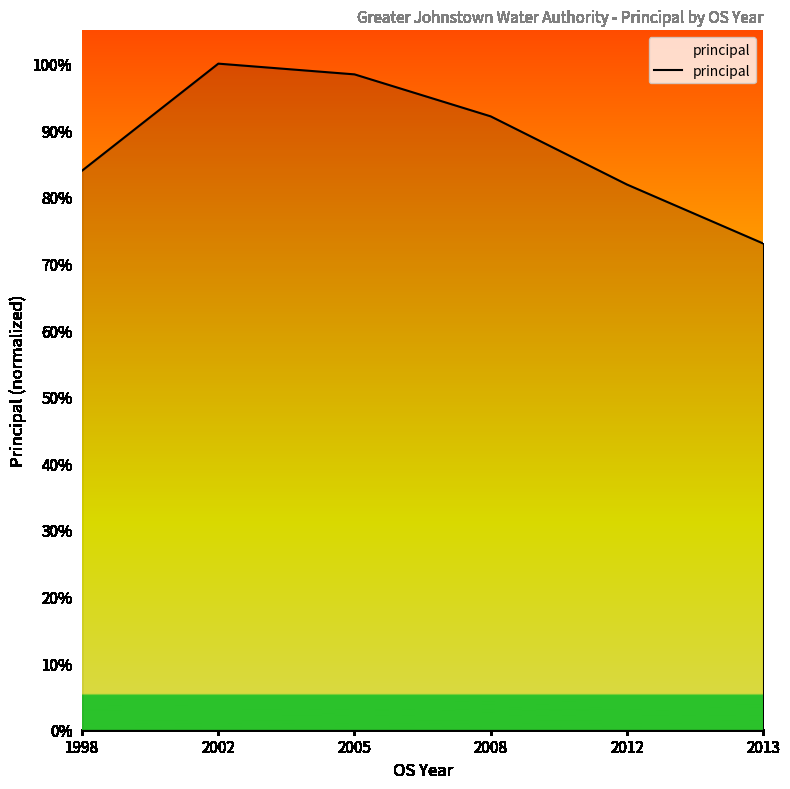

Does the chart display data point markers on the line(s)?

No